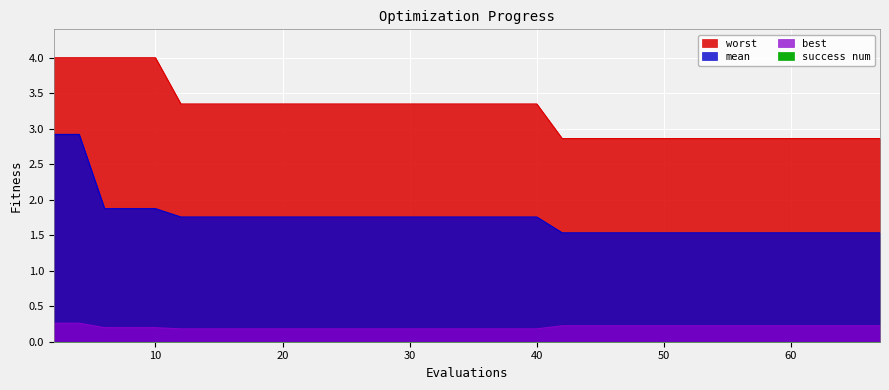

True or false: best and mean intersect in this chart.

False